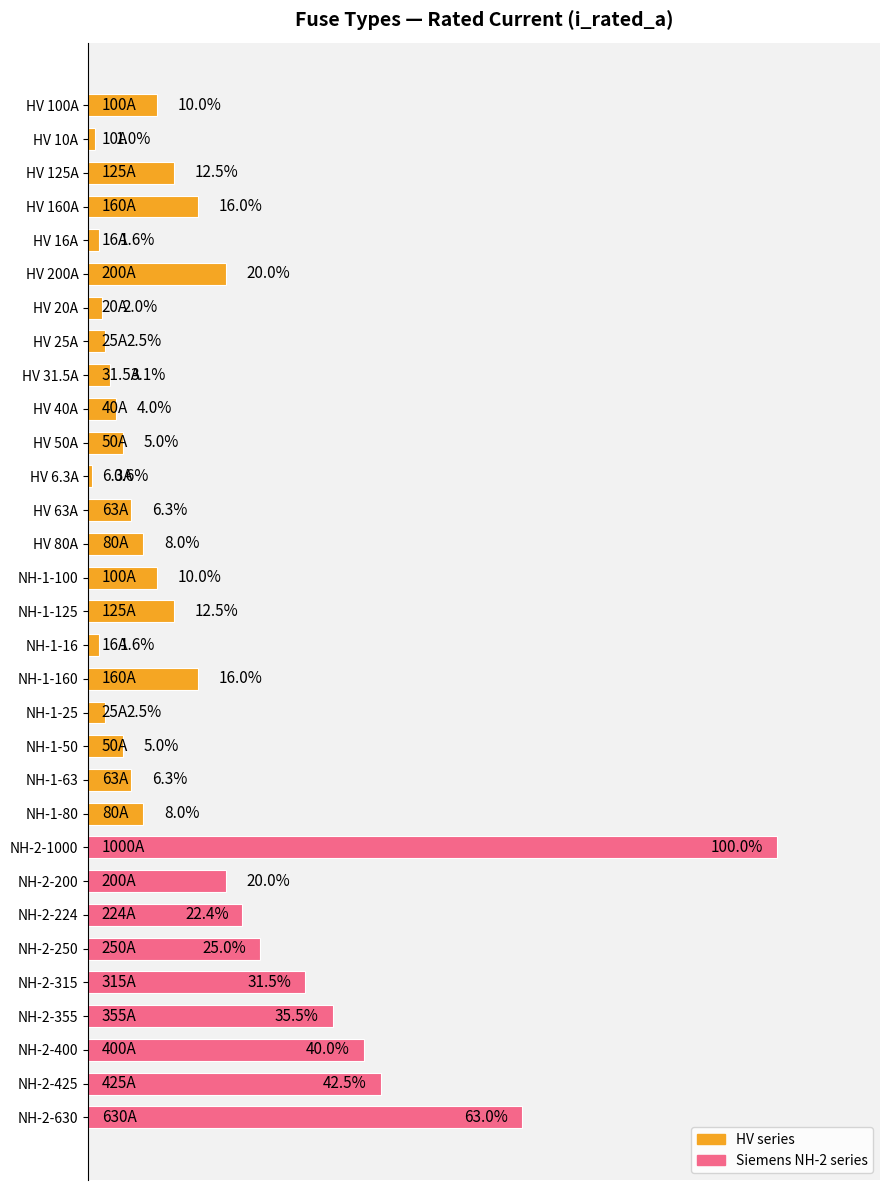

Where is the data nearest to the value 50?

NH-2-425